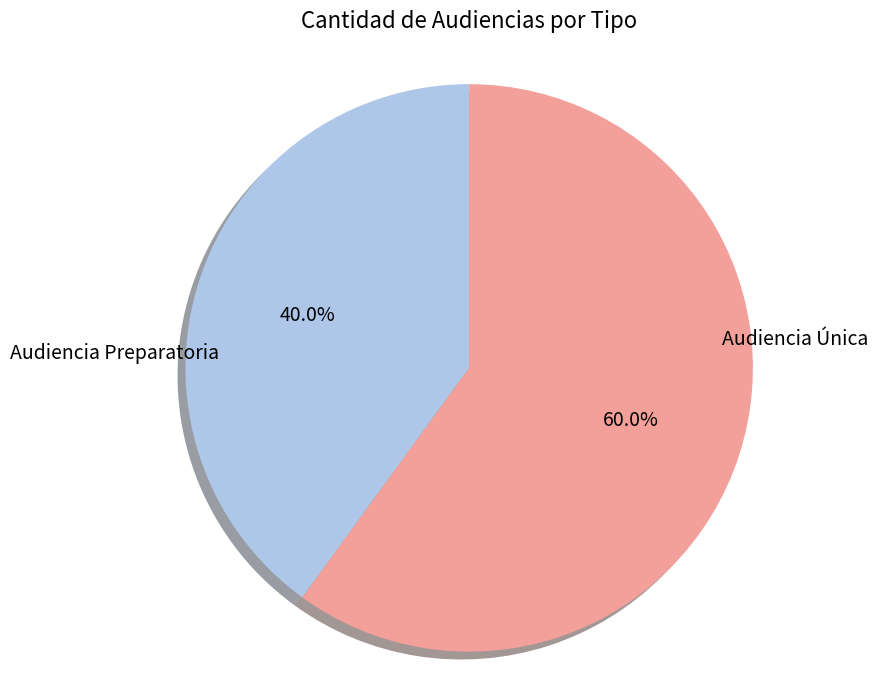

Combined, do Audiencia Única and Audiencia Preparatoria account for over 50%?

Yes